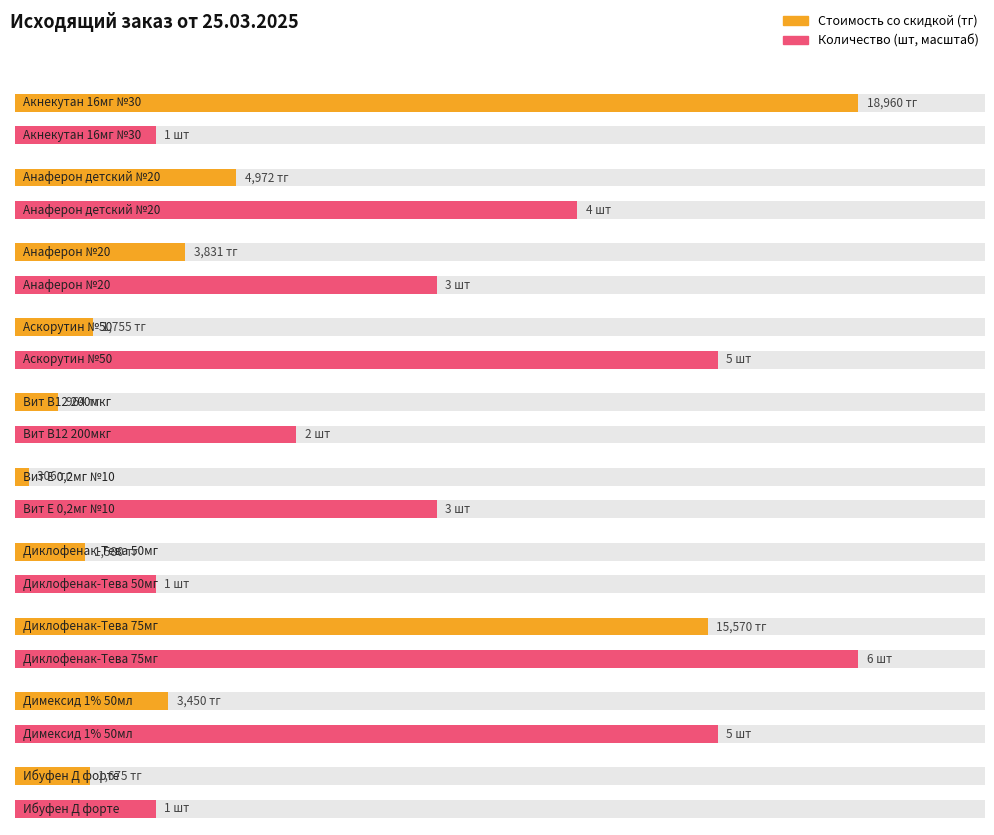

What is the maximum value for Количество?

6